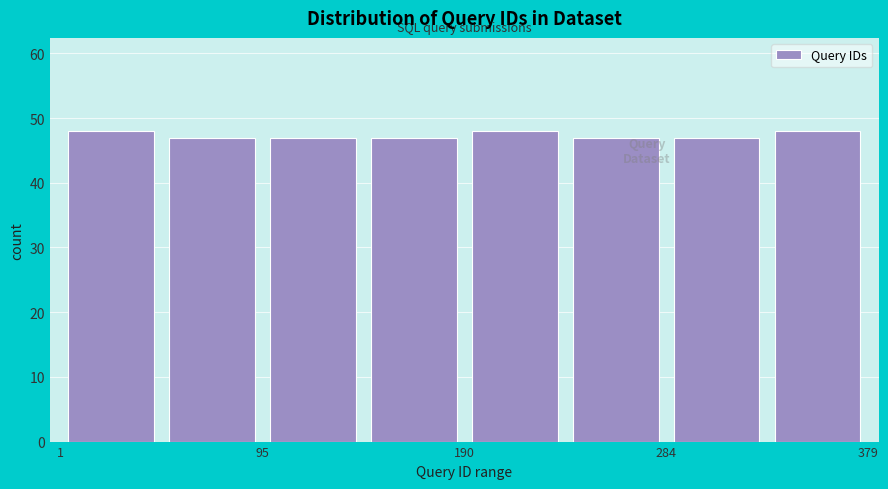

Reading left to right, transcribe this chart: for each bar, give the range it covers on the x-axis and its height. Neither the bar edges nor the heights are printed on the chart, so give them approximately, as read against the axes.

0 to 50: 48
50 to 100: 47
100 to 140: 47
140 to 190: 47
190 to 240: 48
240 to 280: 47
280 to 330: 47
330 to 380: 48